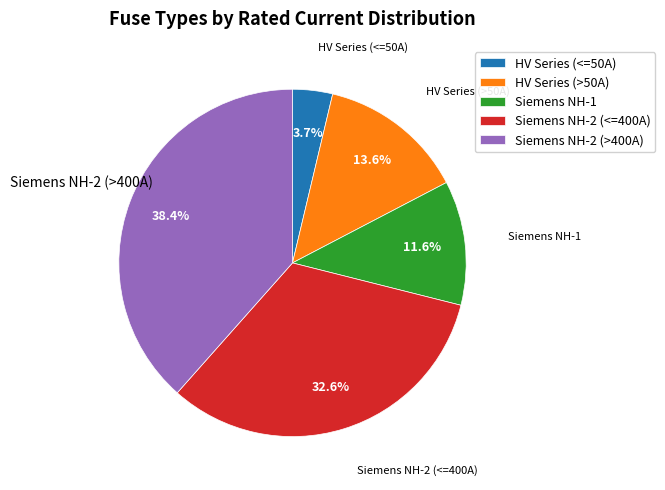

Which category has the biggest portion of the pie?

Siemens NH-2 (>400A)